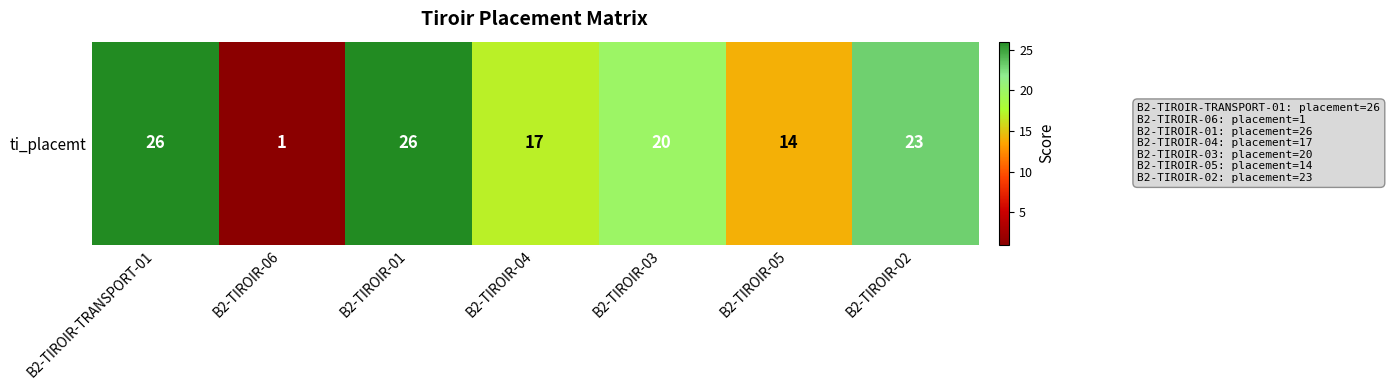

What is the sum of the values at B2-TIROIR-02 and B2-TIROIR-01?

49